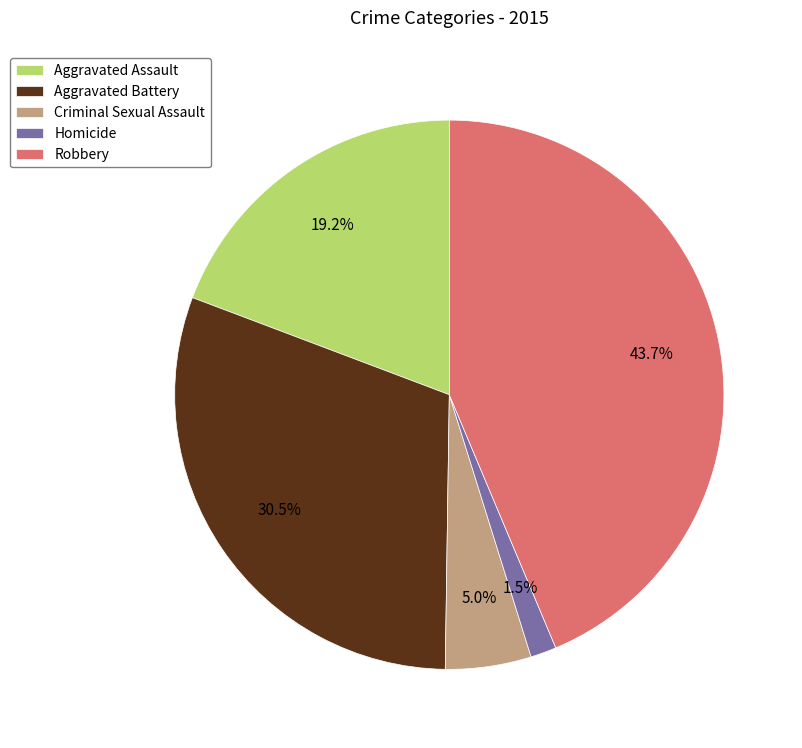

To the nearest percent, what portion does Aggravated Assault represent?

19%